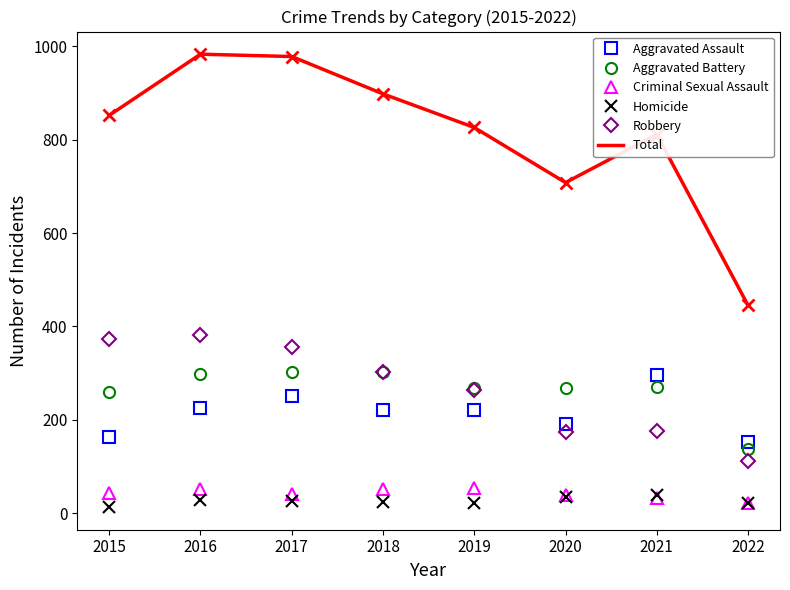

Which series has the largest range (max minus min)?

Total